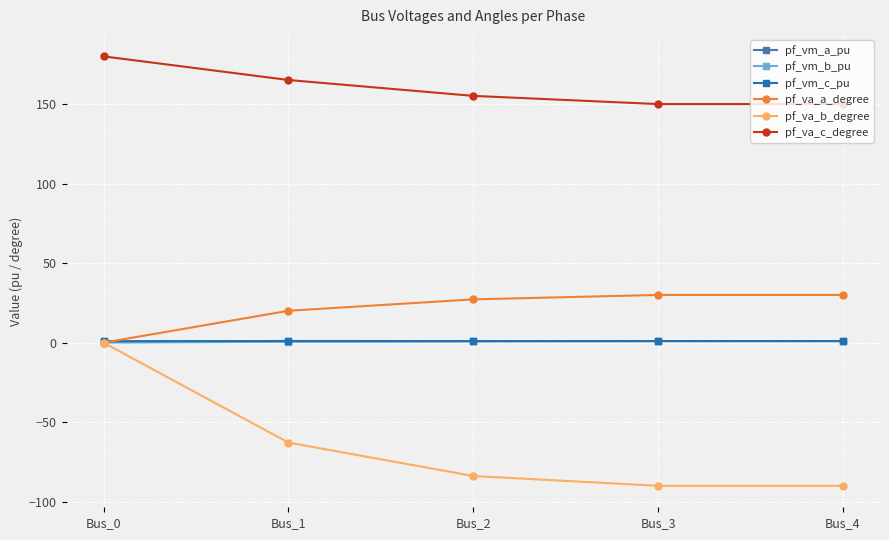

Which series has the largest total across all categories?

pf_va_c_degree